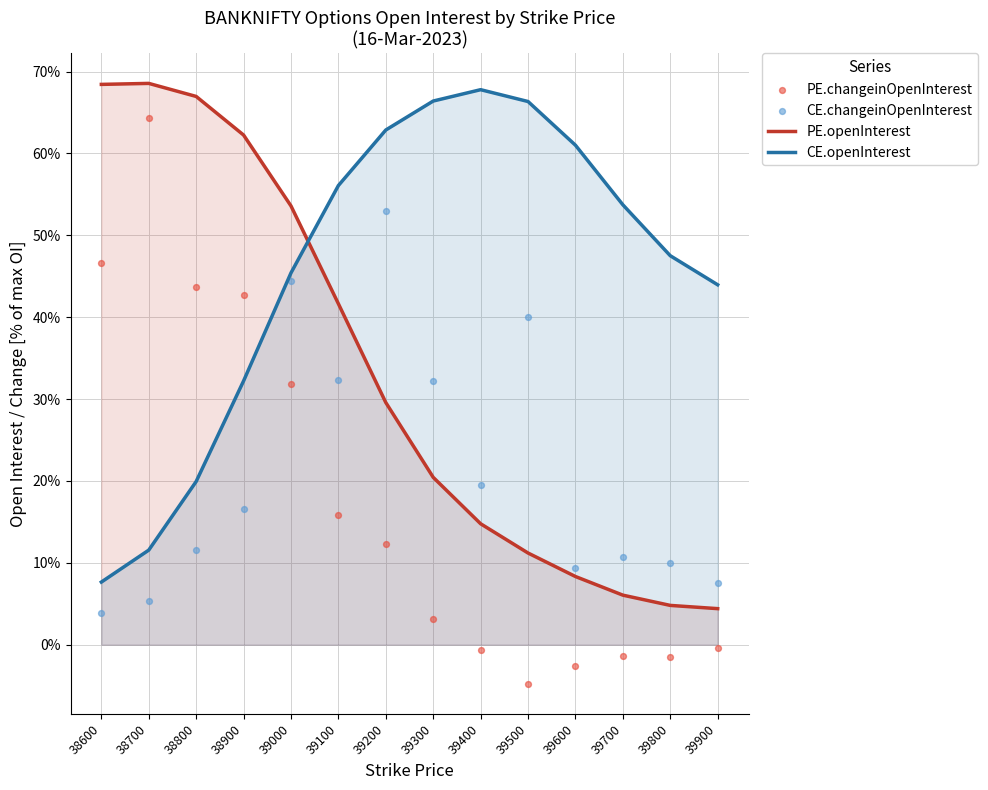

Which series reaches the maximum Y coordinate?

PE.openInterest